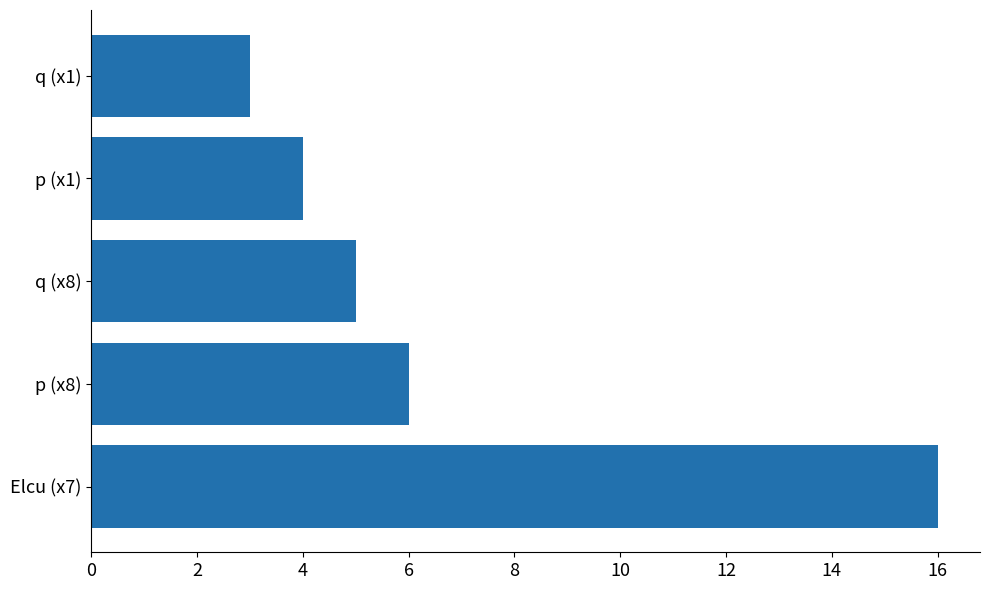

What is the difference between the second highest and minimum values?

3